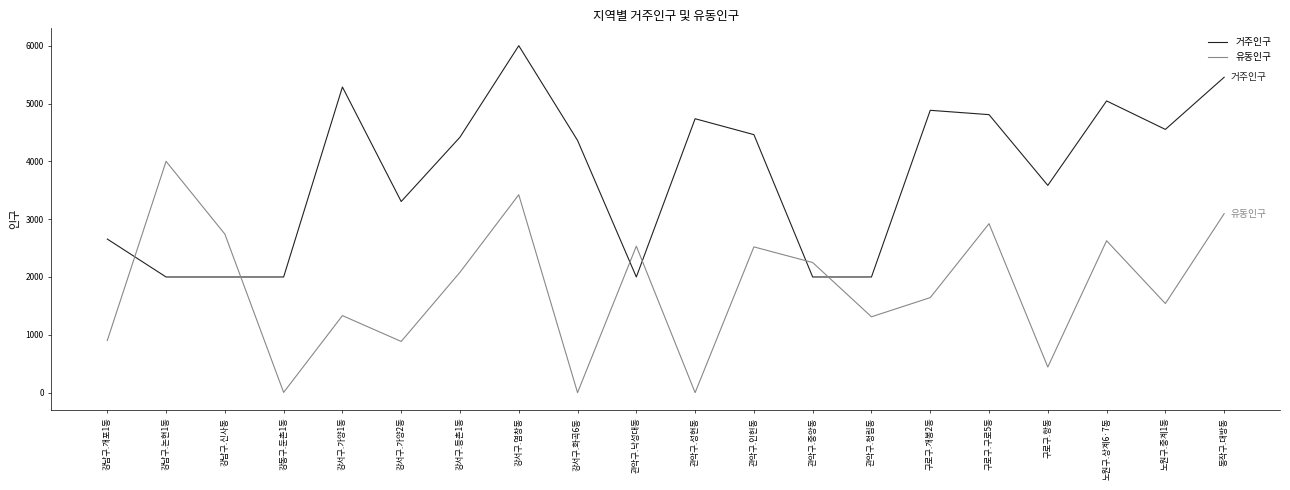

At which label is 유동인구 closest to 2000?

강서구.등촌1동